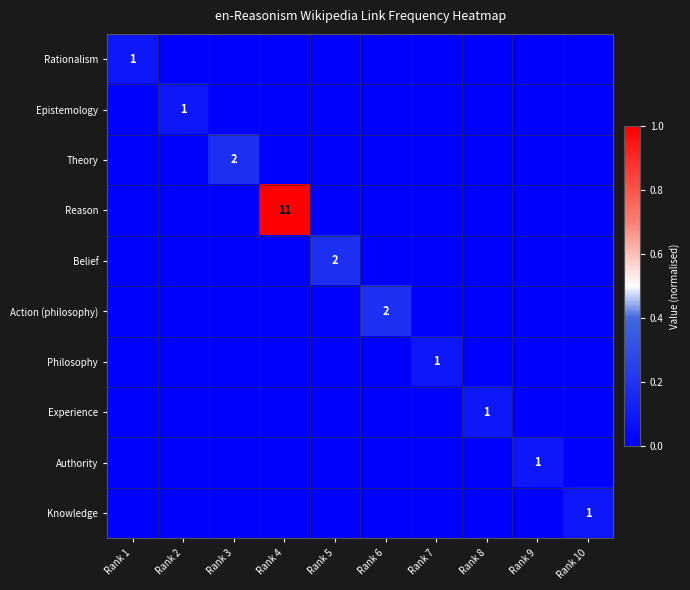

Which series has the widest spread of values?

Reason